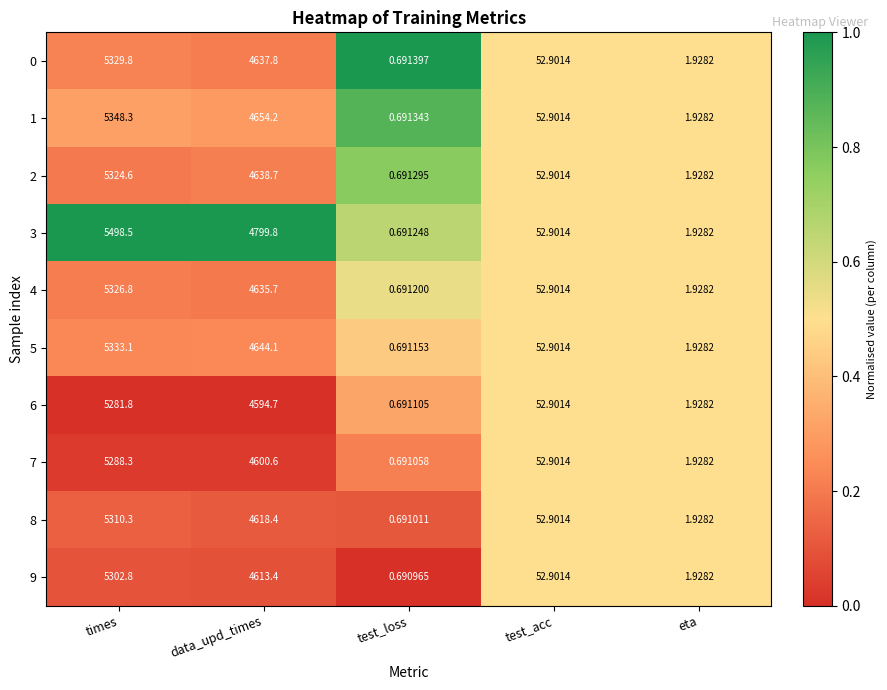

At which category does the chart reach its peak across all series?

times